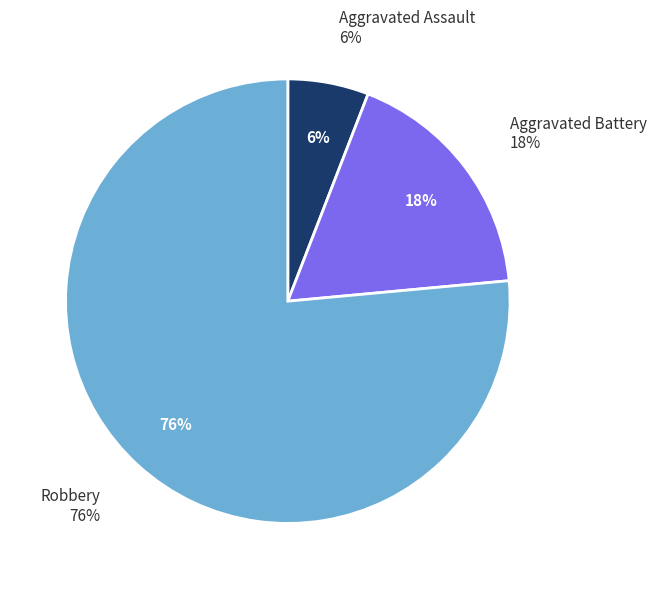

How many segments does this pie chart have?

3